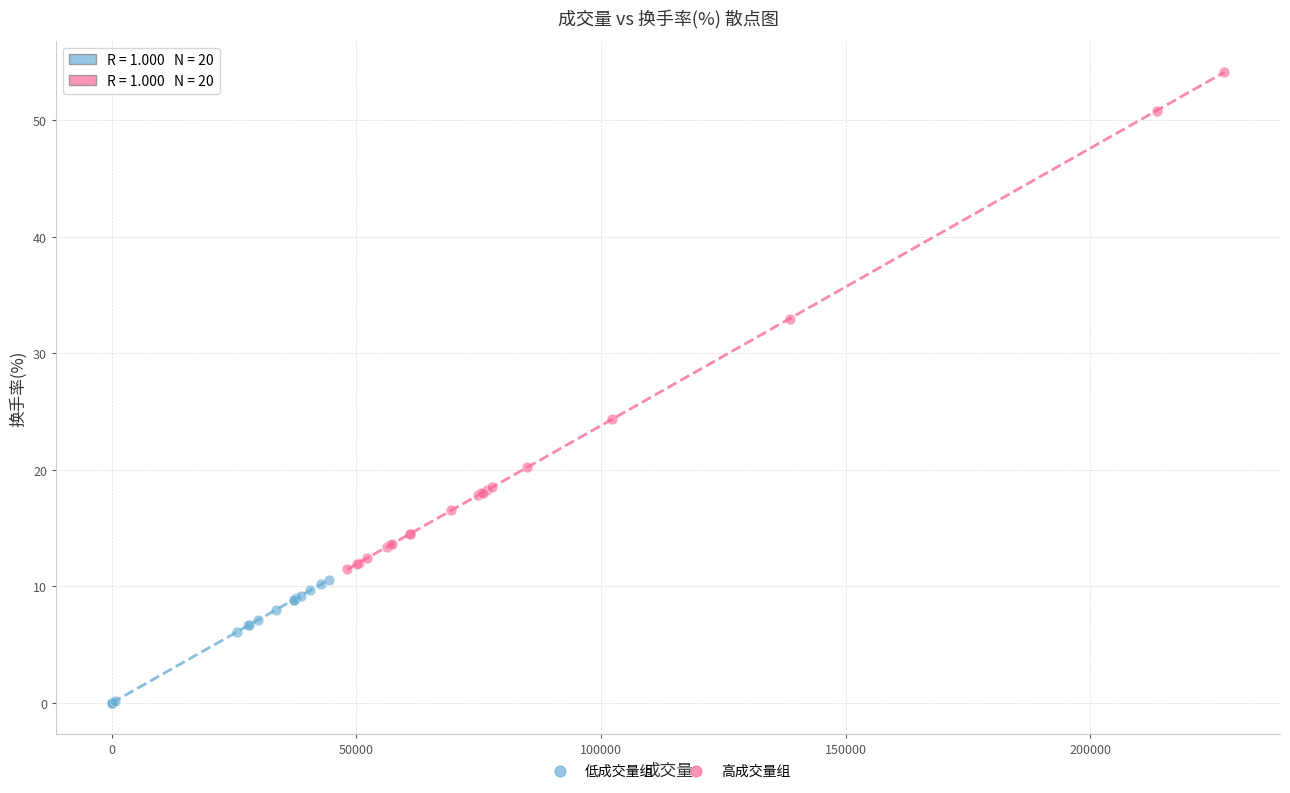

Which series reaches the minimum Y coordinate?

低成交量组